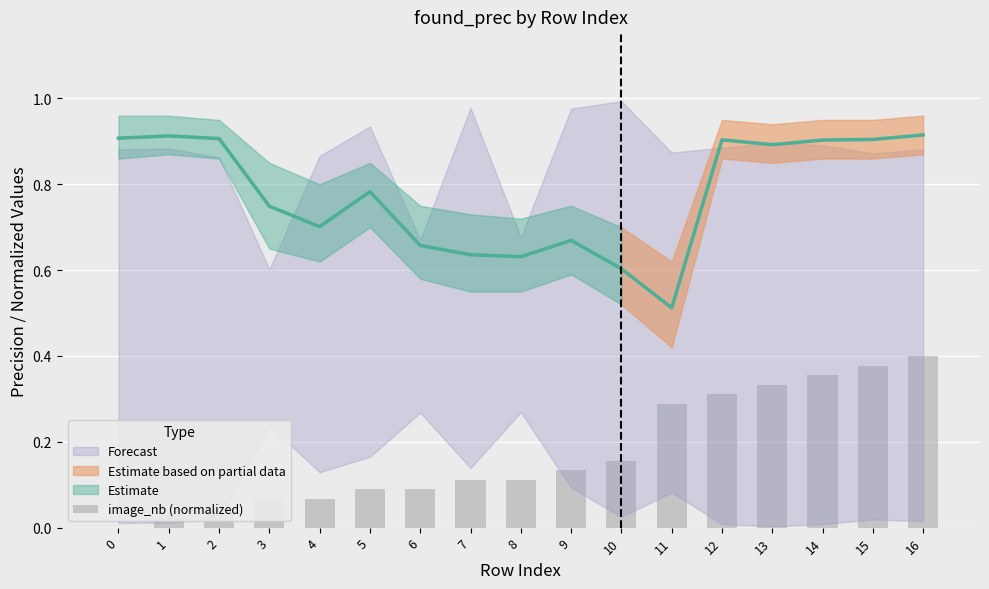

Are the bars horizontal?

No